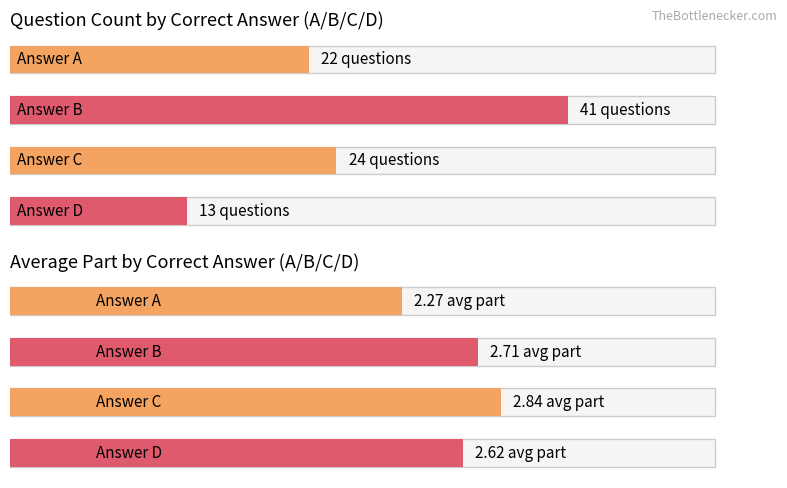

What is the sum of the A values at A and B?

24.3